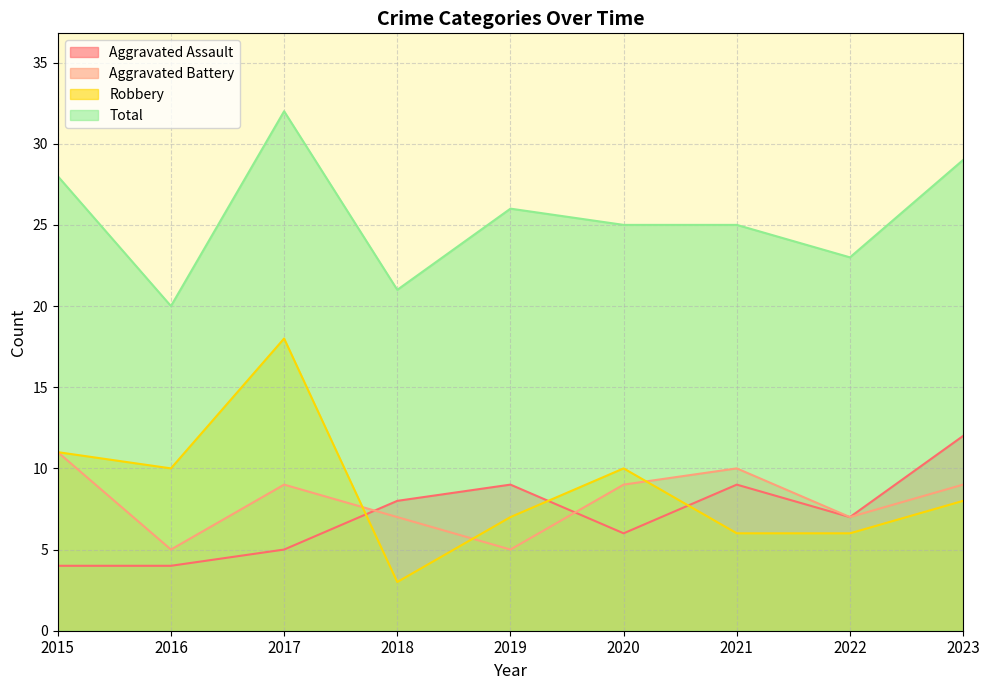

At which category does the chart reach its minimum across all series?

2018